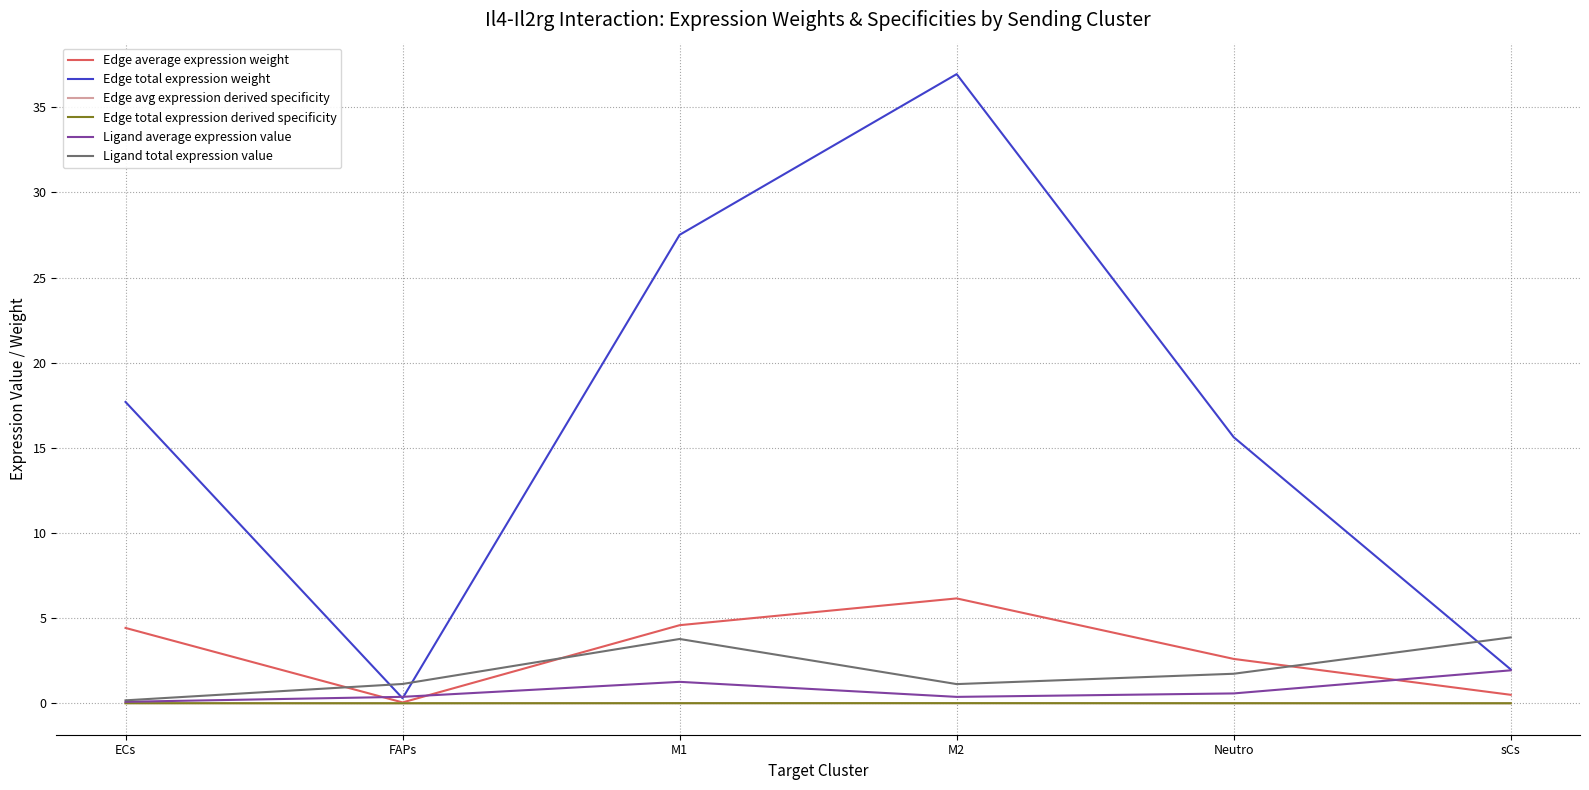

Is it true that Edge total expression weight equals 2.0 at sCs?

True